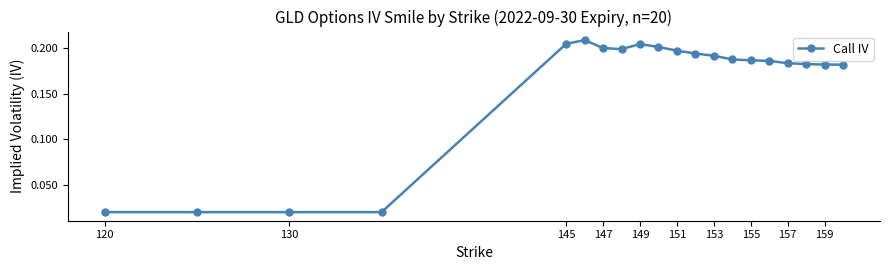

What is the sum of all values?

3.2